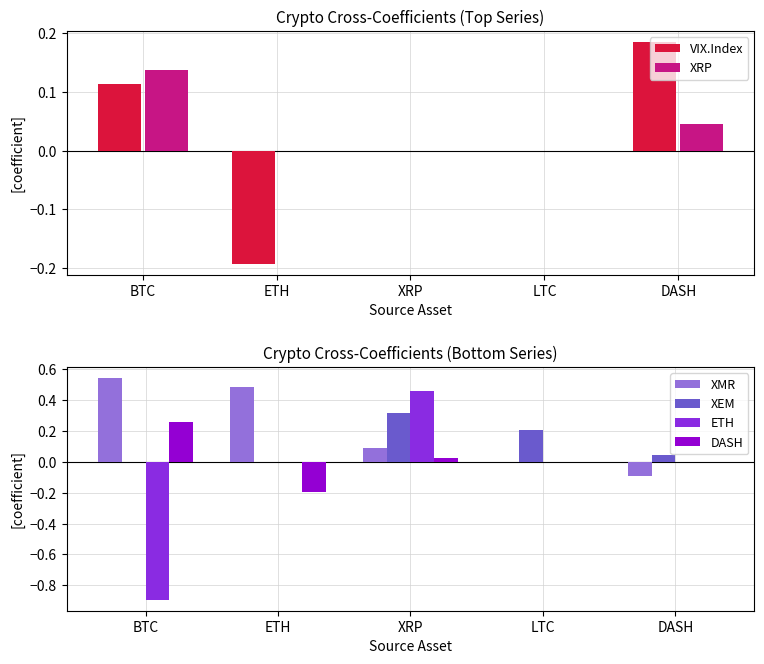

Between DASH and XRP, which is larger?

DASH